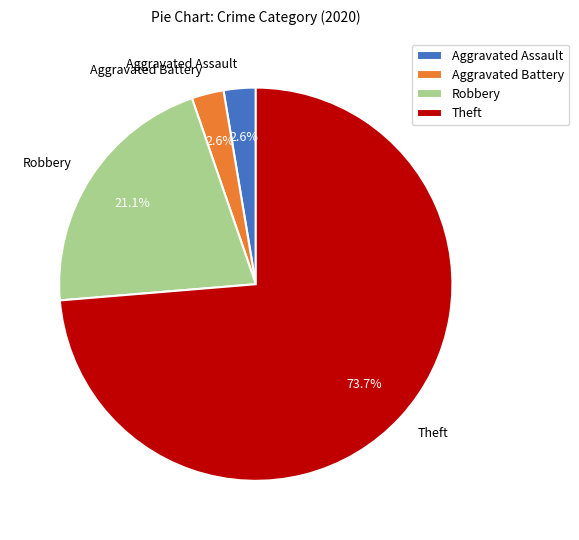

How many segments does this pie chart have?

4